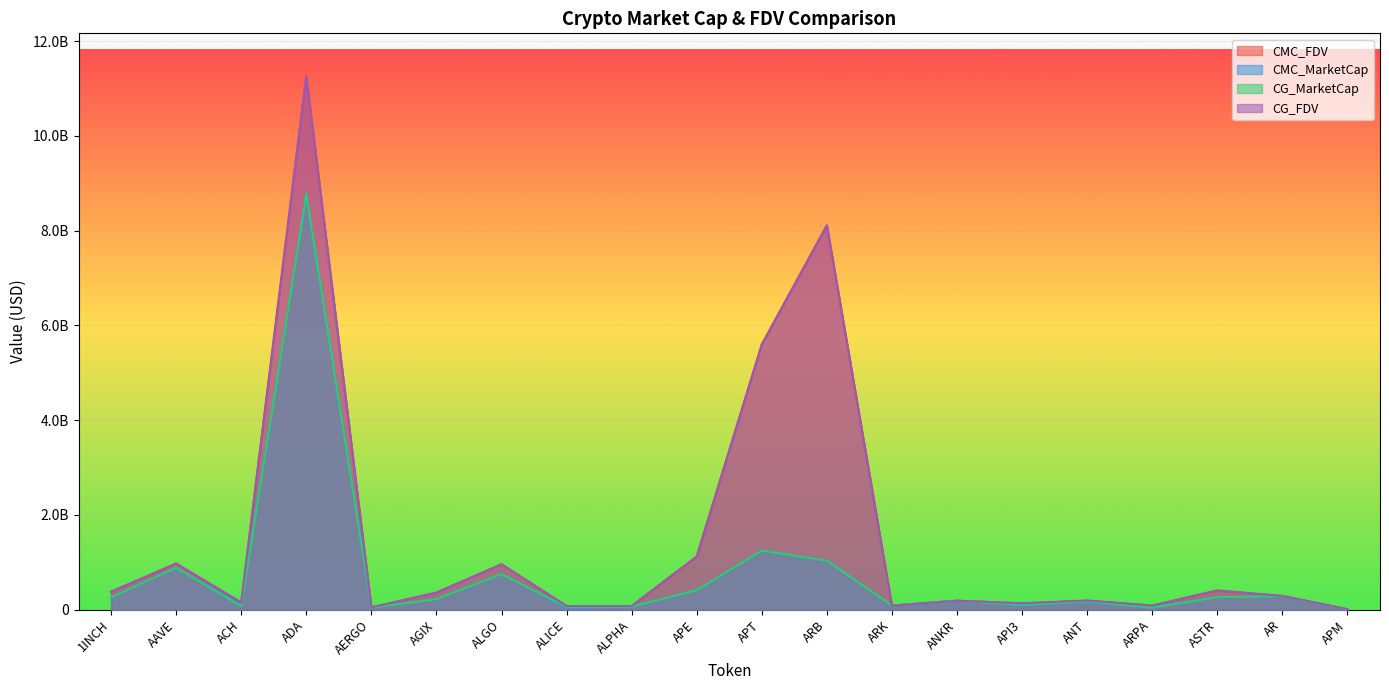

What is the approximate value of CG_MarketCap at APE?

413649187.0